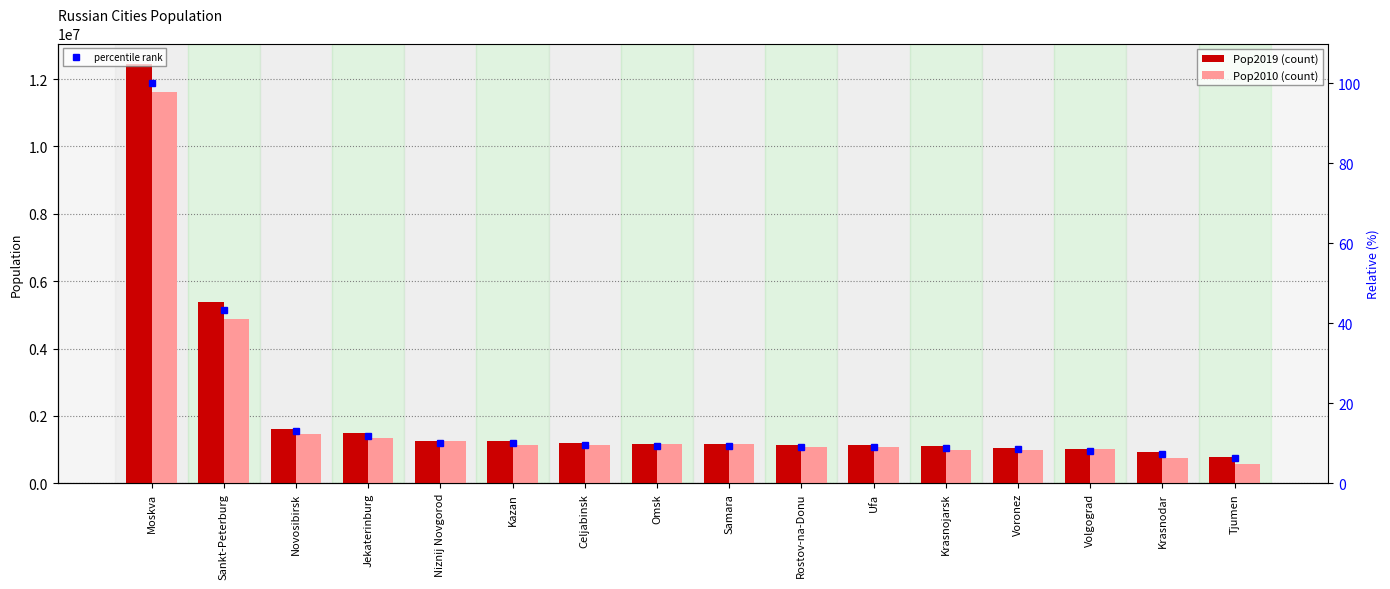

At which label does percentile rank first exceed 9?

Moskva